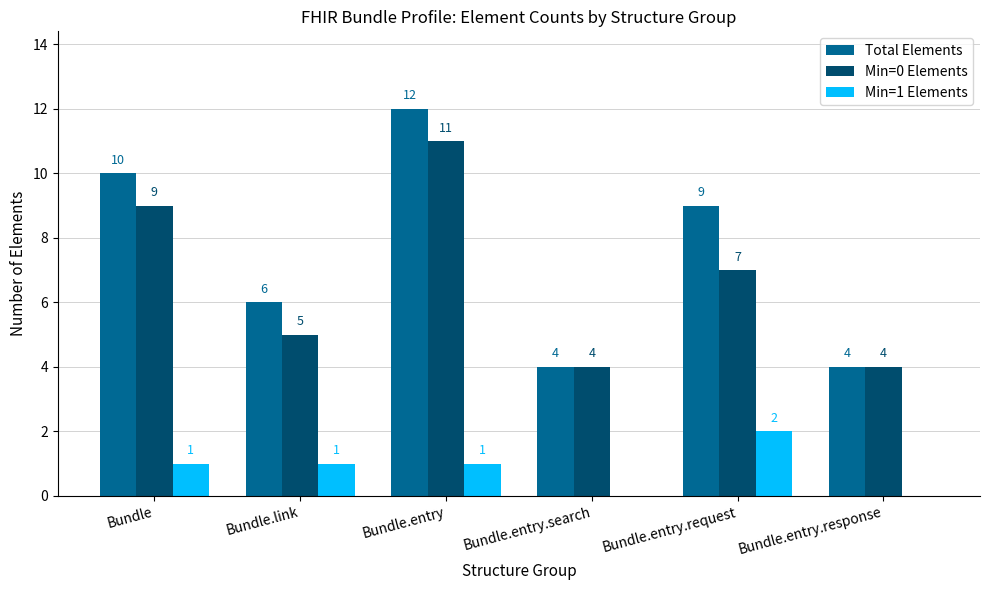

What is the sum of all Total Elements values?

45